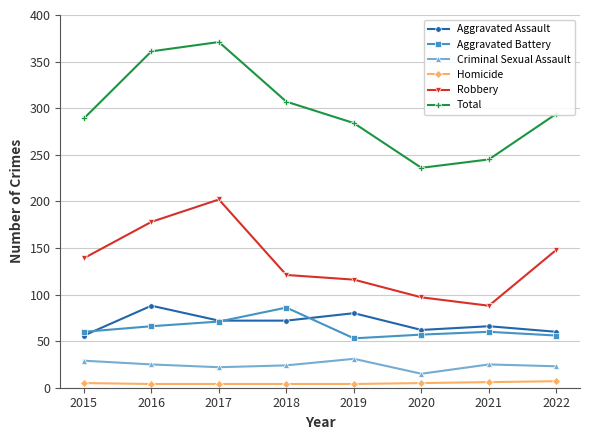

True or false: Aggravated Assault and Criminal Sexual Assault intersect in this chart.

False